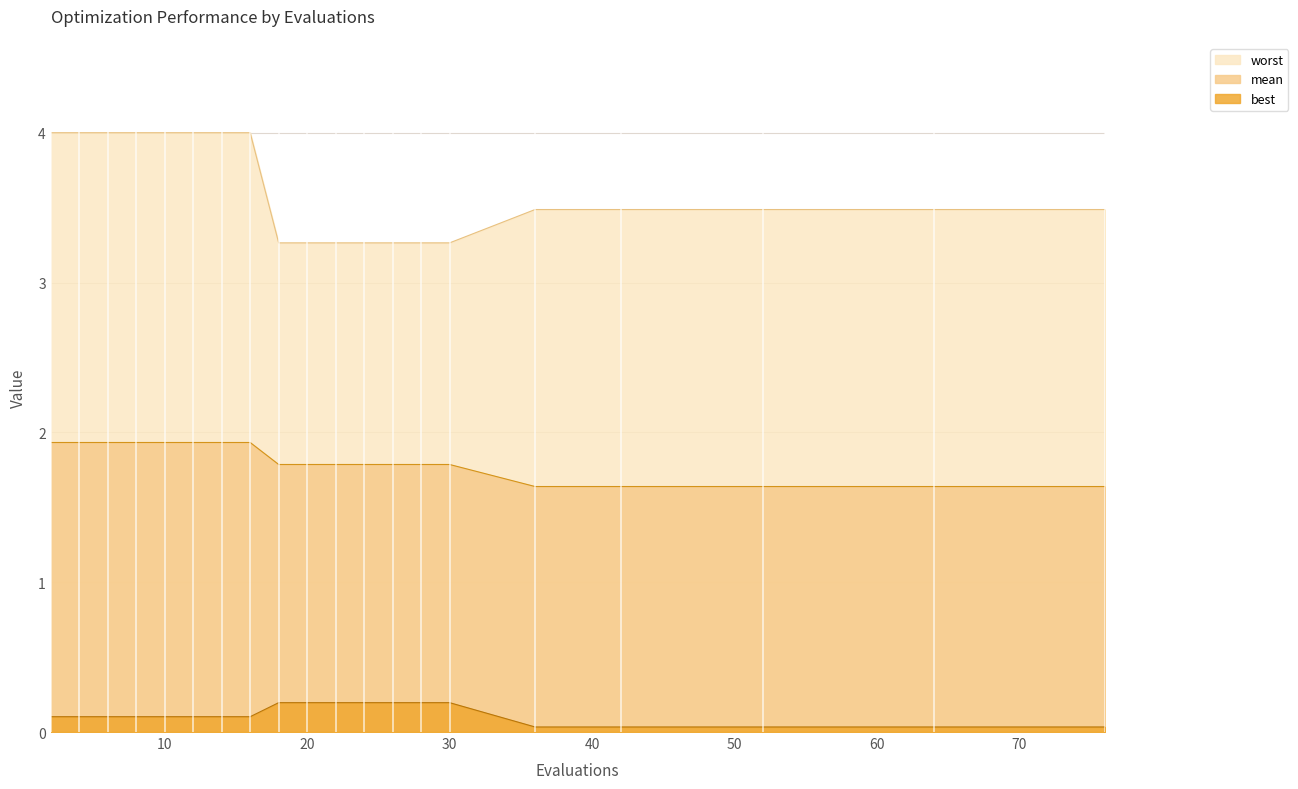

Between 2 and 6, which series saw the biggest shift?

mean